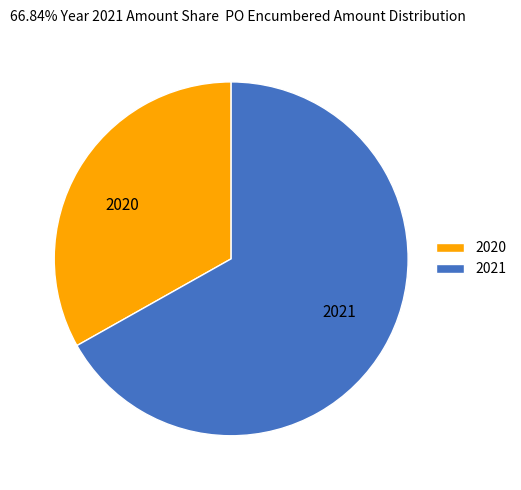

Between 2021 and 2020, which is larger?

2021